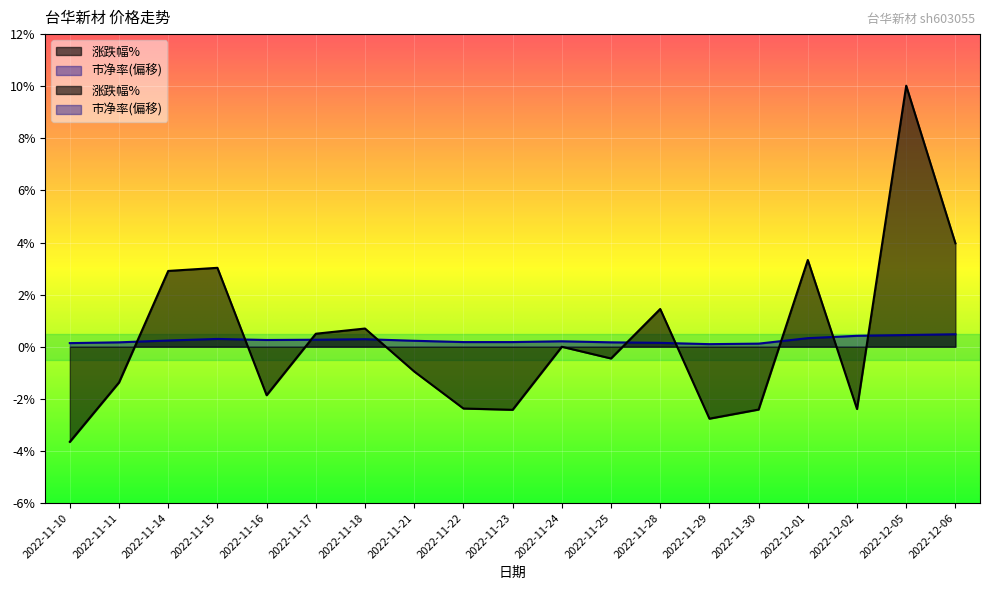

What is the difference between the 涨跌幅% values at 2022-11-17 and 2022-11-21?

1.4